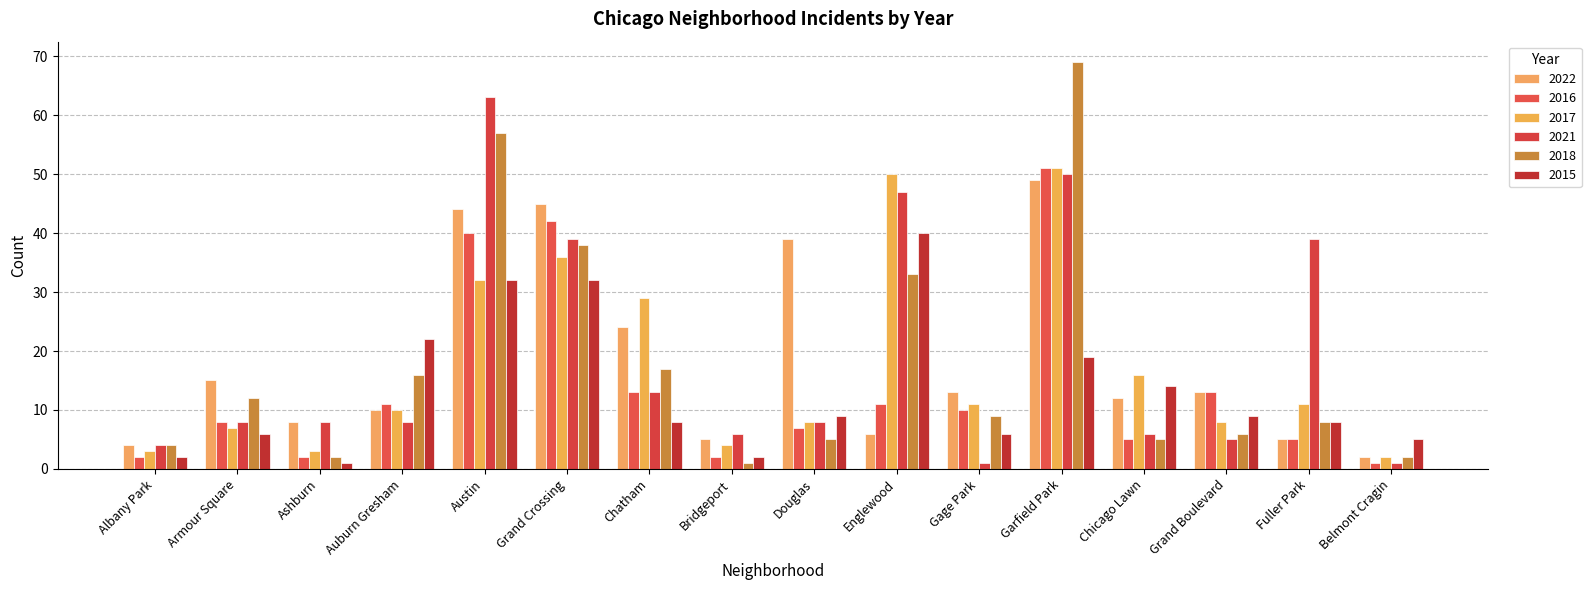

What is the sum of the 2017 values at Auburn Gresham and Grand Boulevard?

18